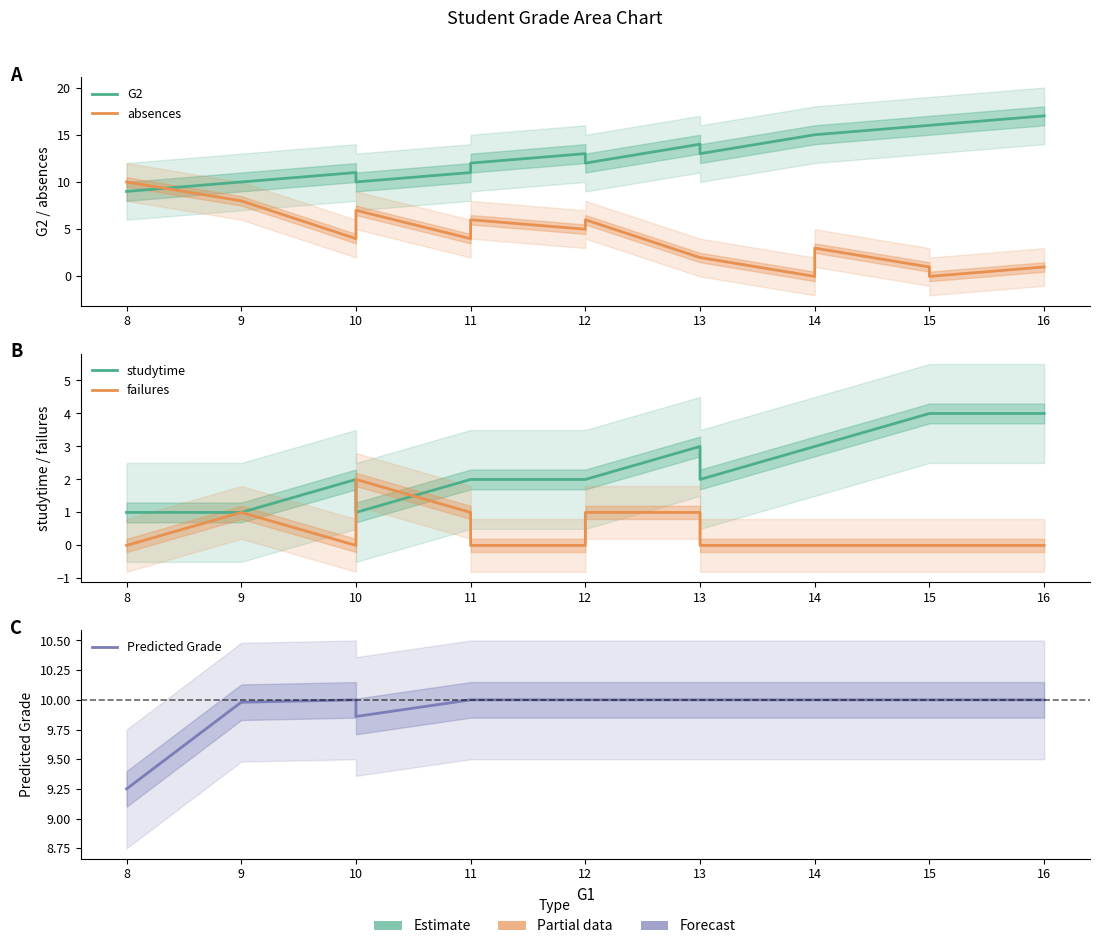

The studytime series shows 6.5 at 12. True or false?

False